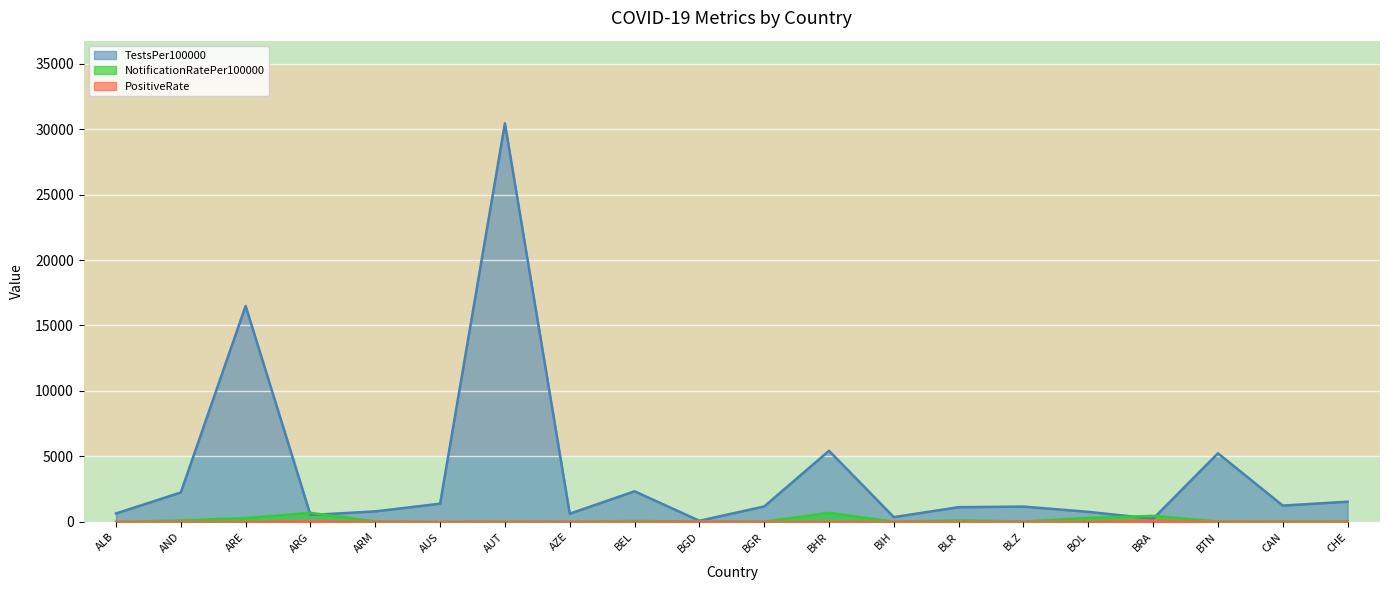

Rank the series at BTN from lowest to highest value.

PositiveRate, NotificationRatePer100000, TestsPer100000